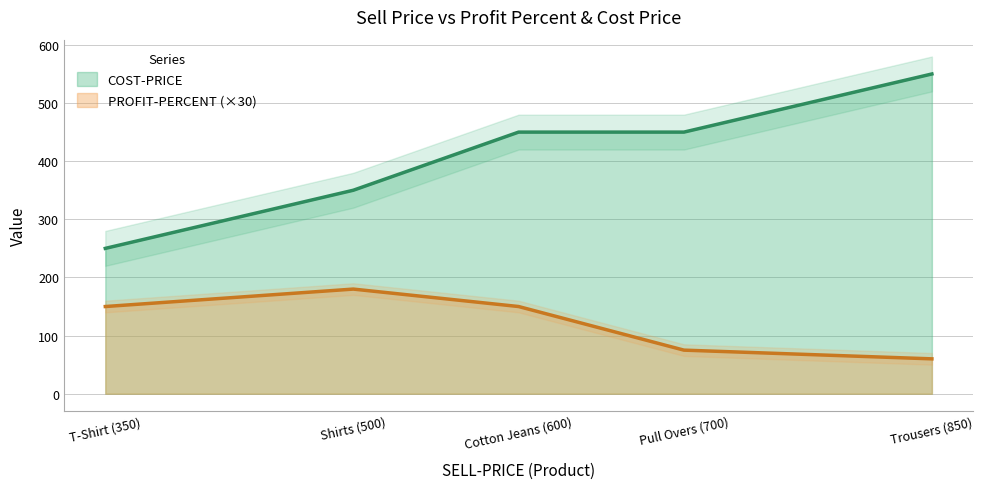

The COST-PRICE series shows 250.0 at T-Shirt (350). True or false?

True